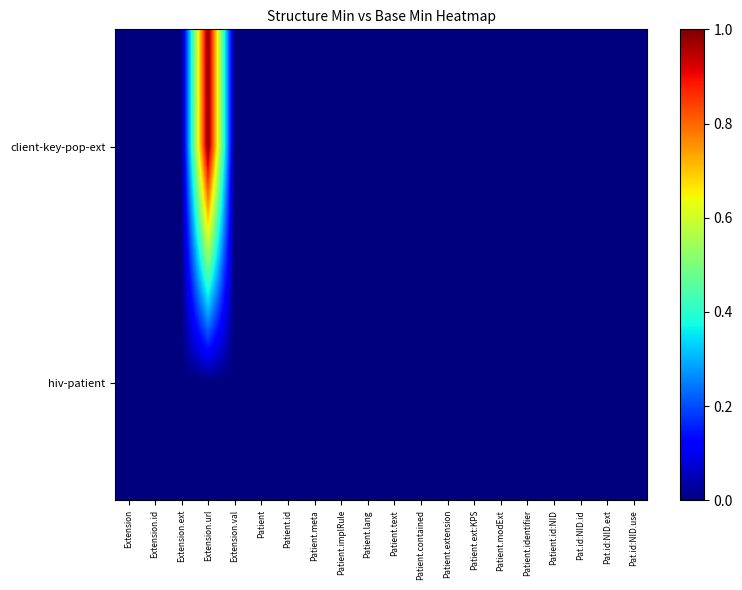

Between Patient.ext:KPS and Patient.lang, which is larger?

Patient.ext:KPS